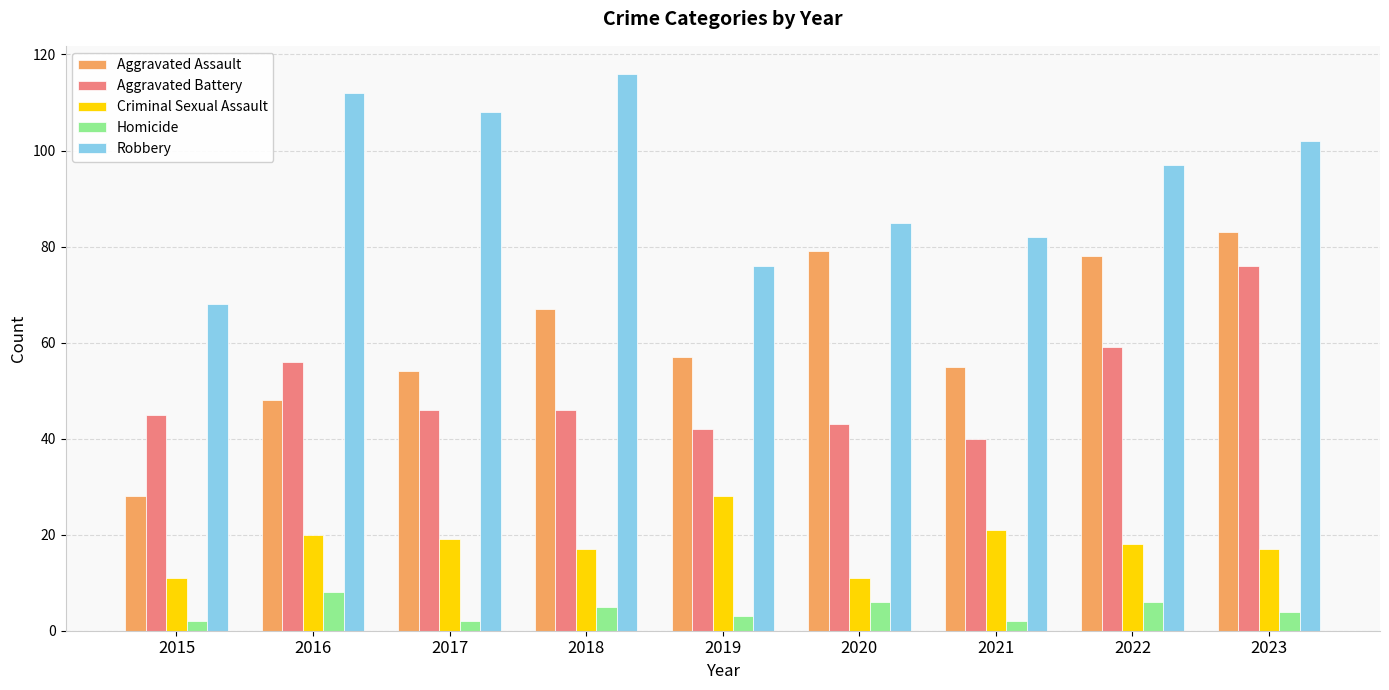

Which label corresponds to the largest value in the chart?

2018